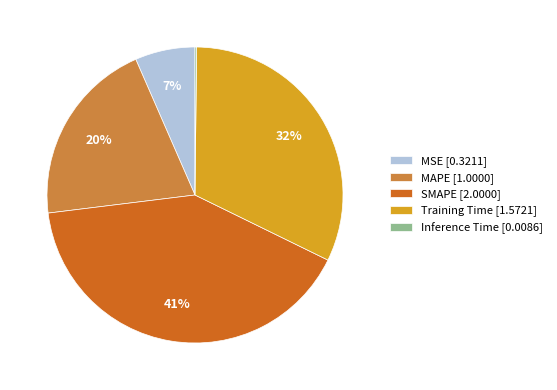

Which slice is the largest?

SMAPE